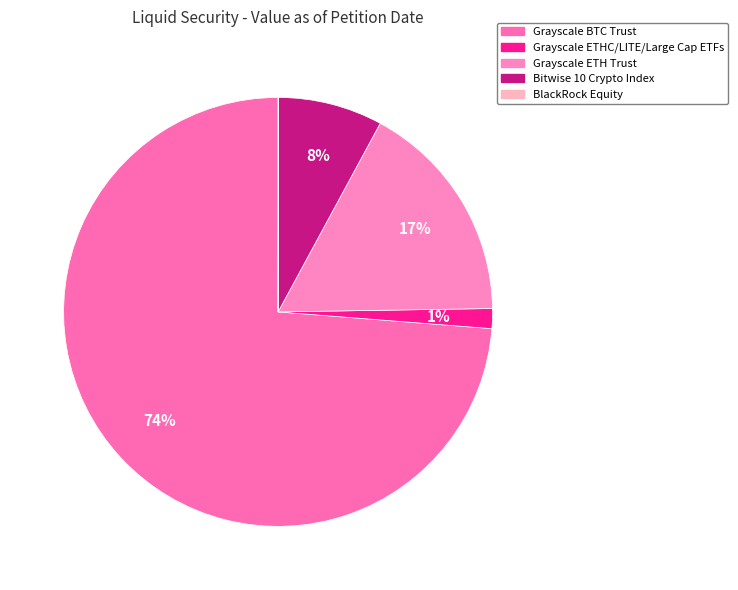

How many slices are in this pie chart?

5